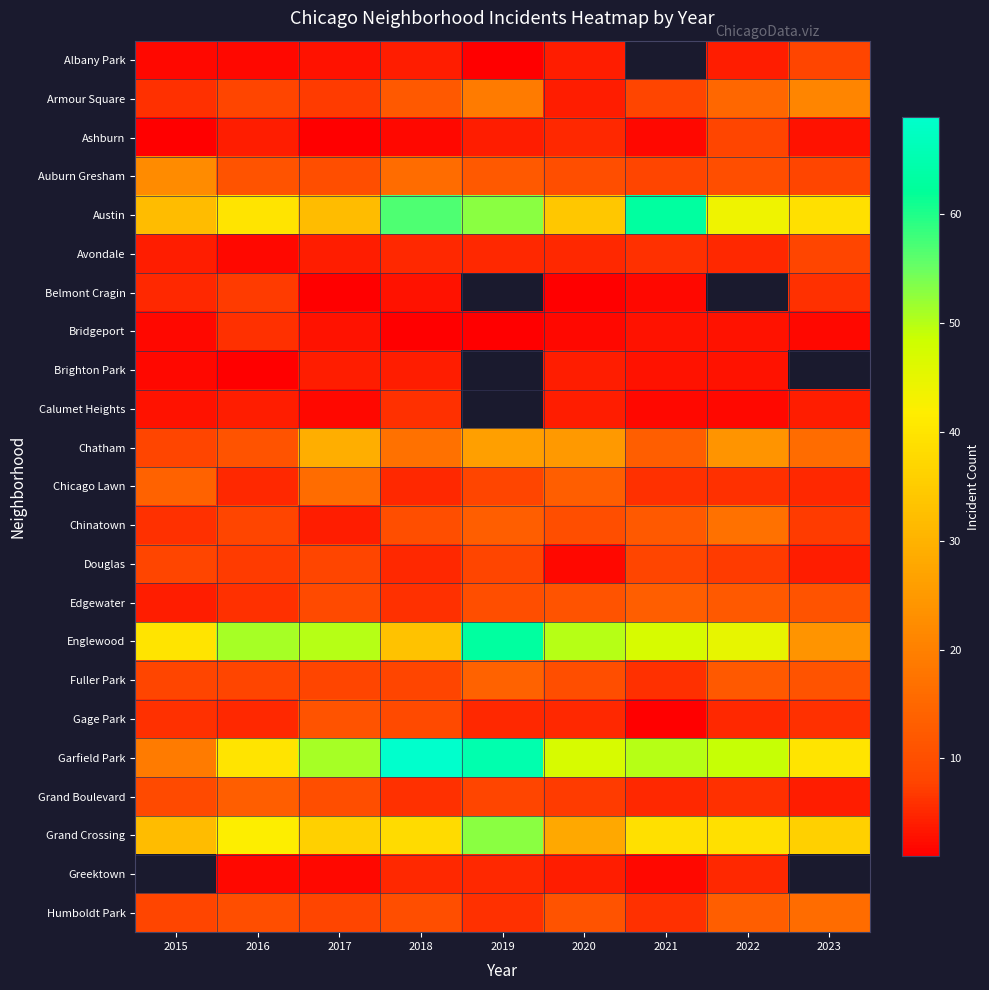

What is the greatest value displayed?

69.0